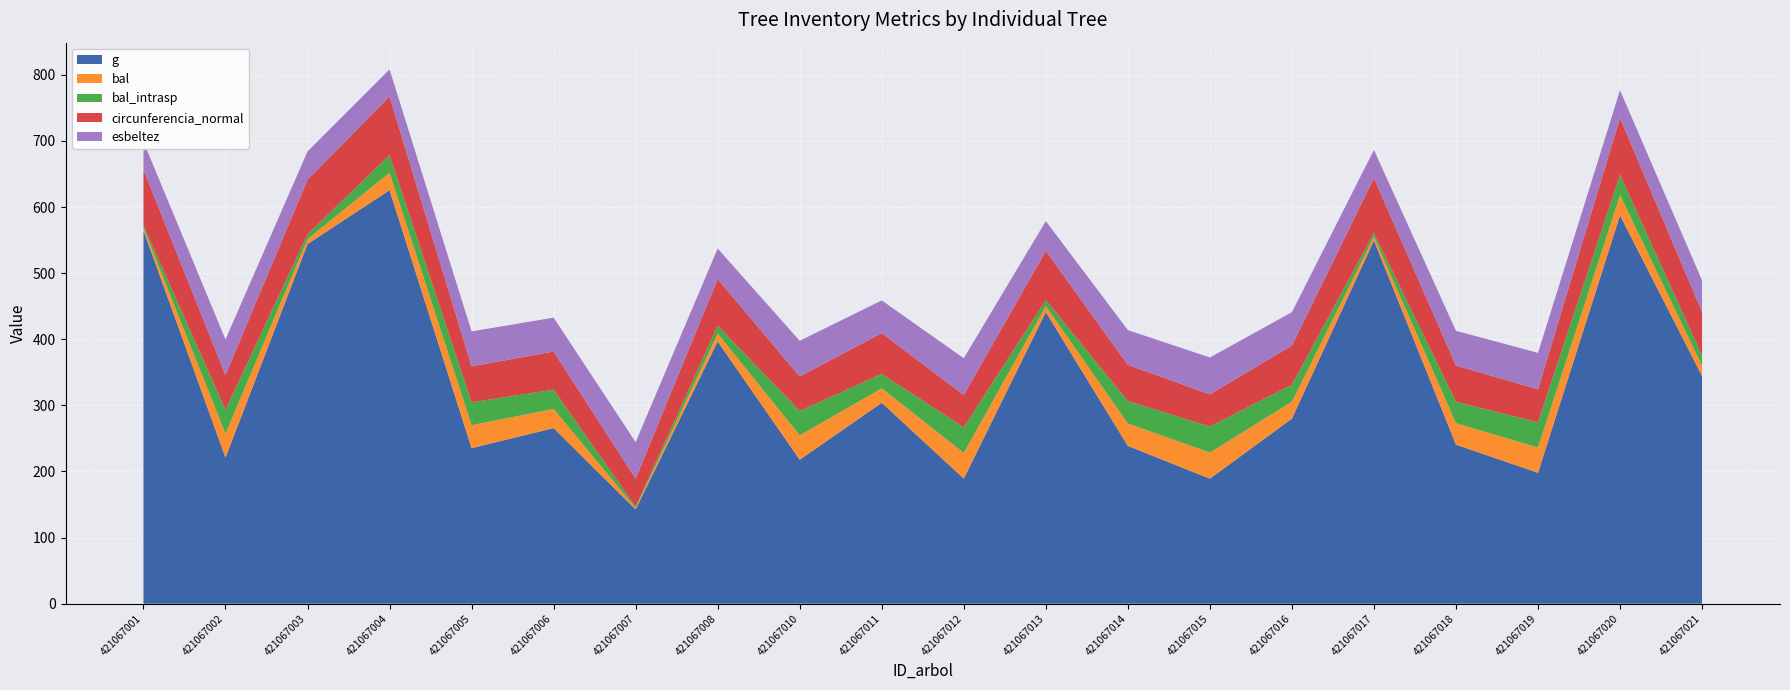

Reading left to right, transcribe all the data shown in this chart.

g: 421067001=564.7	421067002=221.0	421067003=544.0	421067004=625.6	421067005=235.4	421067006=265.6	421067007=142.7	421067008=396.7	421067010=217.8	421067011=304.0	421067012=189.2	421067013=441.1	421067014=238.7	421067015=189.2	421067016=280.0	421067017=549.4	421067018=240.6	421067019=198.1	421067020=587.4	421067021=344.4
bal: 421067001=3.9	421067002=36.2	421067003=7.4	421067004=26.5	421067005=34.7	421067006=29.1	421067007=2.0	421067008=11.9	421067010=36.9	421067011=21.8	421067012=38.8	421067013=9.1	421067014=33.9	421067015=39.4	421067016=25.6	421067017=5.7	421067018=32.4	421067019=38.2	421067020=30.8	421067021=15.5
bal_intrasp: 421067001=3.9	421067002=36.2	421067003=7.4	421067004=26.5	421067005=34.7	421067006=29.1	421067007=2.0	421067008=11.9	421067010=36.9	421067011=21.8	421067012=38.8	421067013=9.1	421067014=33.9	421067015=39.4	421067016=25.6	421067017=5.7	421067018=32.4	421067019=38.2	421067020=30.8	421067021=15.5
circunferencia_normal: 421067001=84.2	421067002=52.7	421067003=82.7	421067004=88.7	421067005=54.4	421067006=57.8	421067007=42.3	421067008=70.6	421067010=52.3	421067011=61.8	421067012=48.8	421067013=74.5	421067014=54.8	421067015=48.8	421067016=59.3	421067017=83.1	421067018=55.0	421067019=49.9	421067020=85.9	421067021=65.8
esbeltez: 421067001=42.3	421067002=53.7	421067003=42.7	421067004=41.1	421067005=52.9	421067006=51.2	421067007=55.4	421067008=46.2	421067010=53.9	421067011=49.4	421067012=55.6	421067013=45.0	421067014=52.6	421067015=55.7	421067016=50.5	421067017=42.6	421067018=52.5	421067019=55.1	421067020=41.8	421067021=47.8